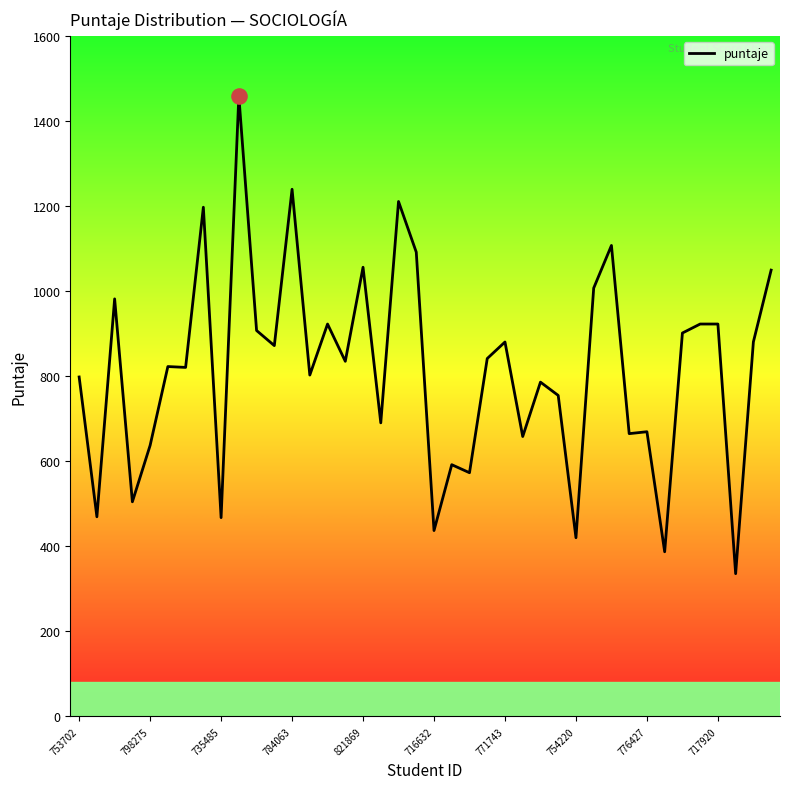

What is the greatest value displayed?

1458.6